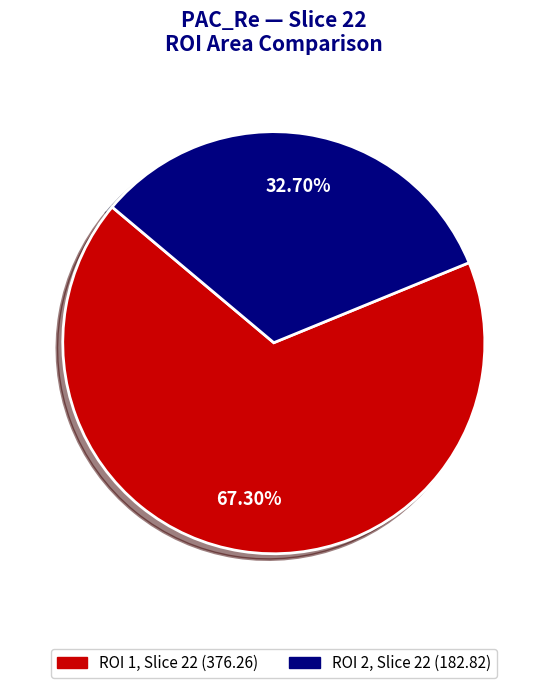

How much of the chart is everything except ROI 2, Slice 22?

67.3%